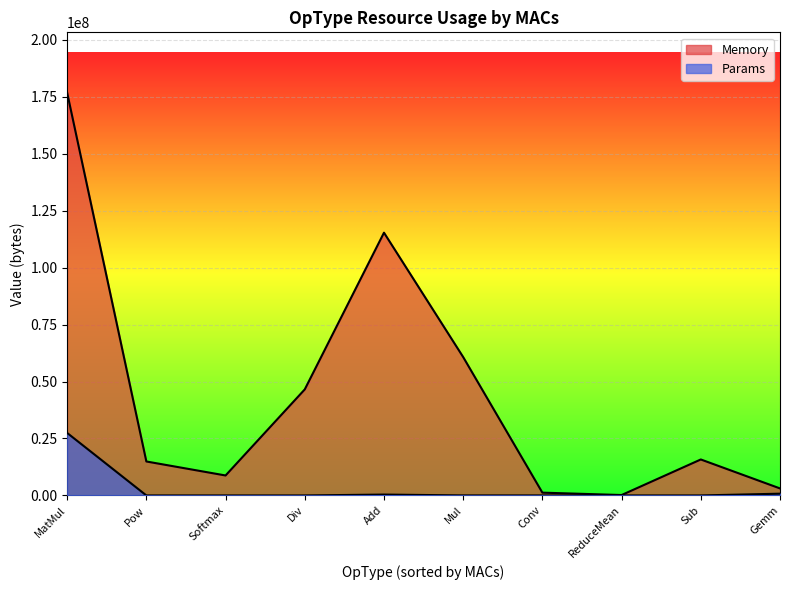

True or false: Params and Memory intersect in this chart.

False